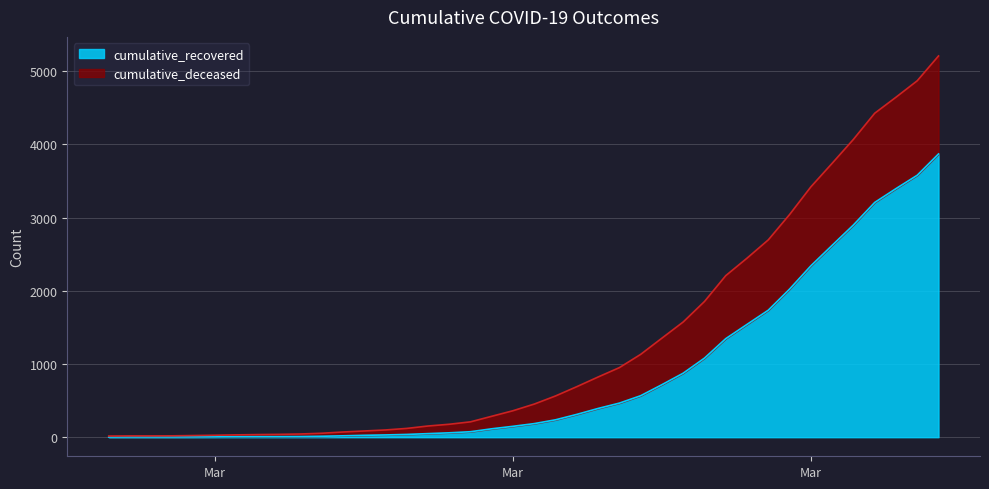

How many values are below 186?

20